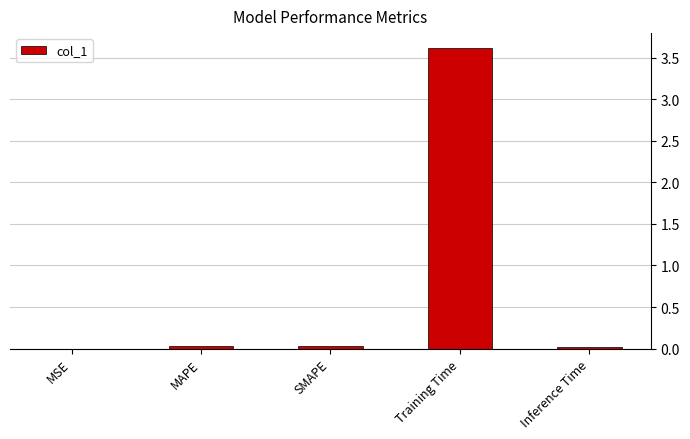

The chart shows a value of 3.6 at Training Time. True or false?

True